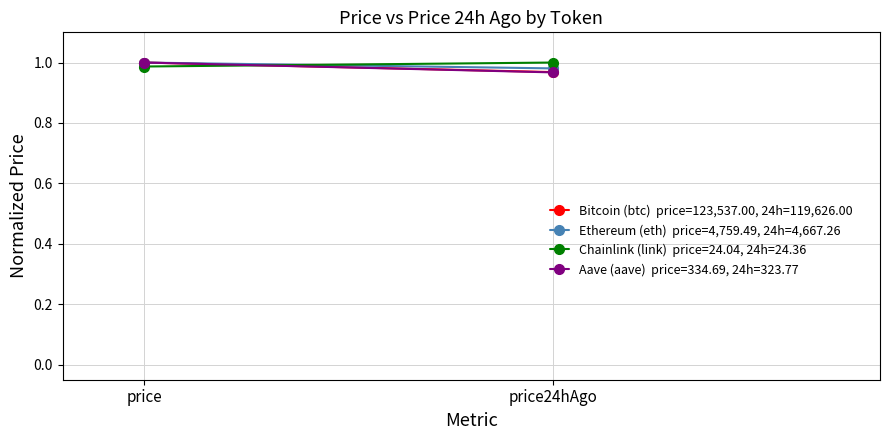

At how many categories does at least one series exceed 0?

2